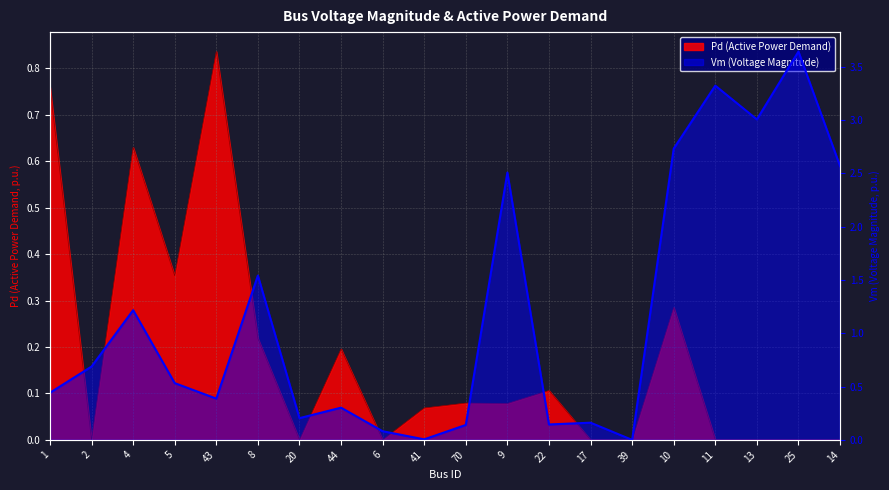

Reading right to left, extract all data points from this chart.

Vm: 2.6	3.6	3.0	3.3	2.7	0.0	0.2	0.1	2.5	0.1	0.0	0.1	0.3	0.2	1.5	0.4	0.5	1.2	0.7	0.4
Pd: 0.0	0.0	0.0	0.0	0.3	0.0	0.0	0.1	0.1	0.1	0.1	0.0	0.2	0.0	0.2	0.8	0.4	0.6	0.0	0.8